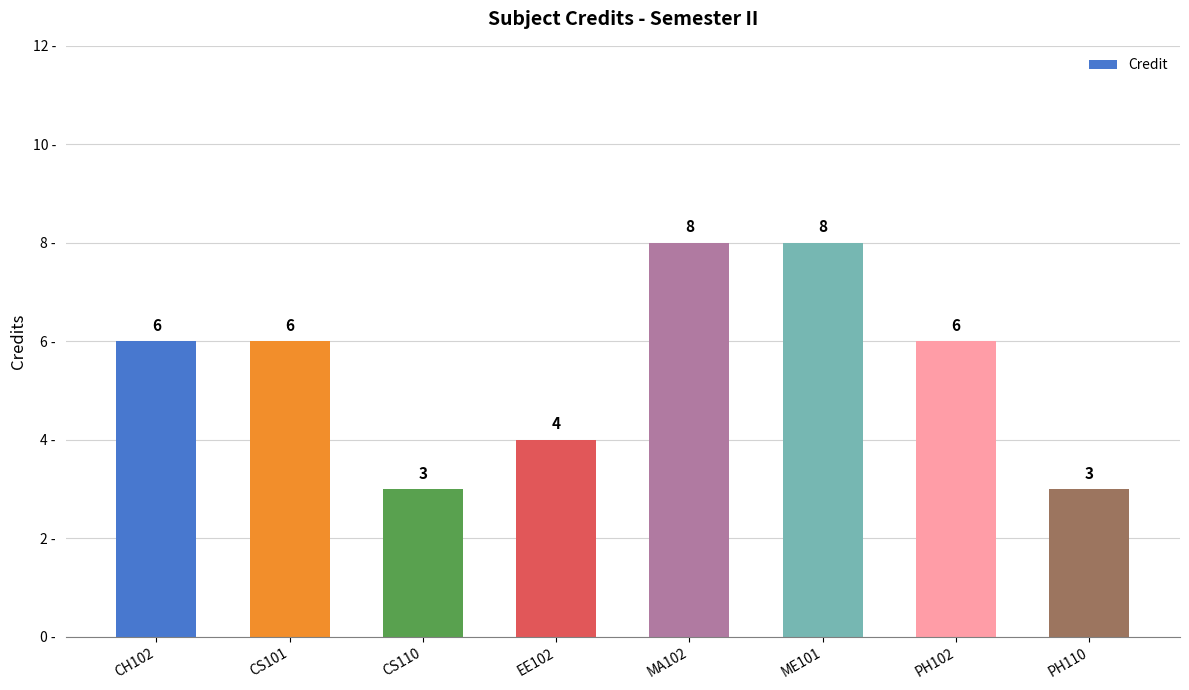

What position from the left is PH102?

7